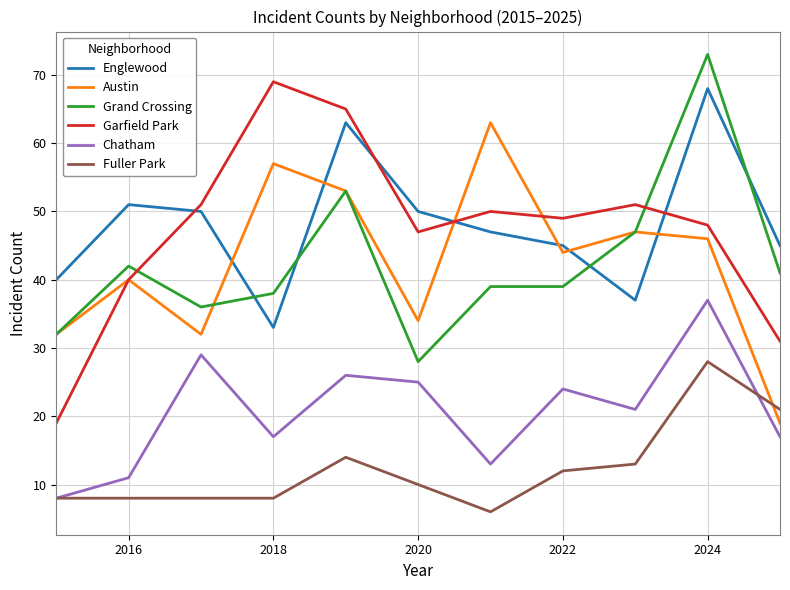

How many lines are shown in the chart?

6